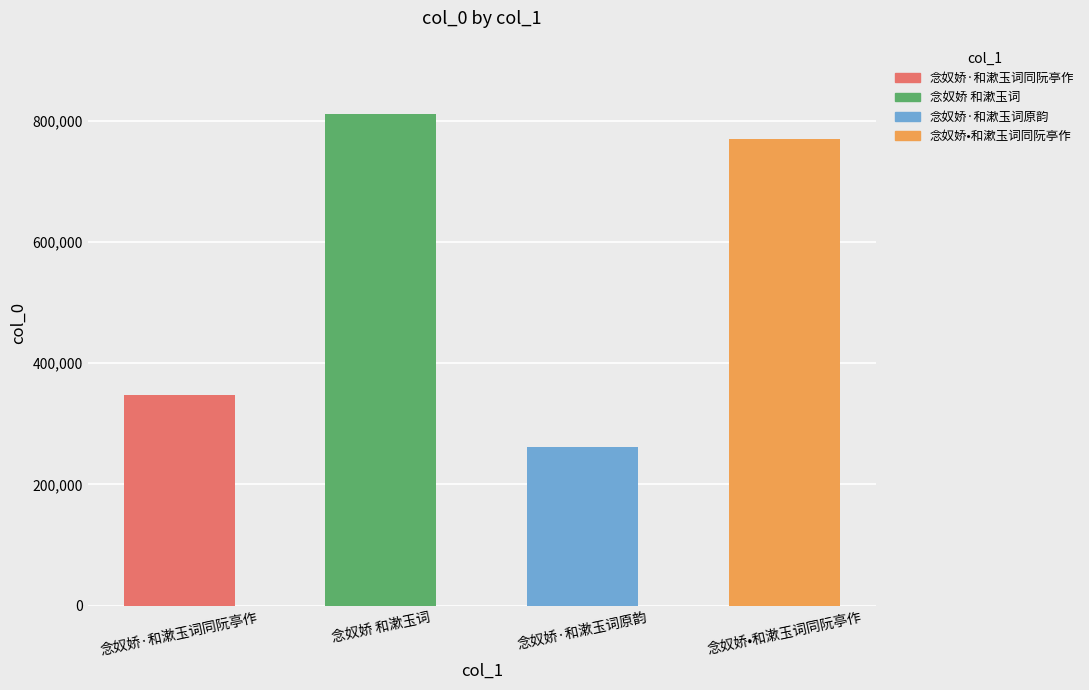

Does the chart contain stacked bars?

No